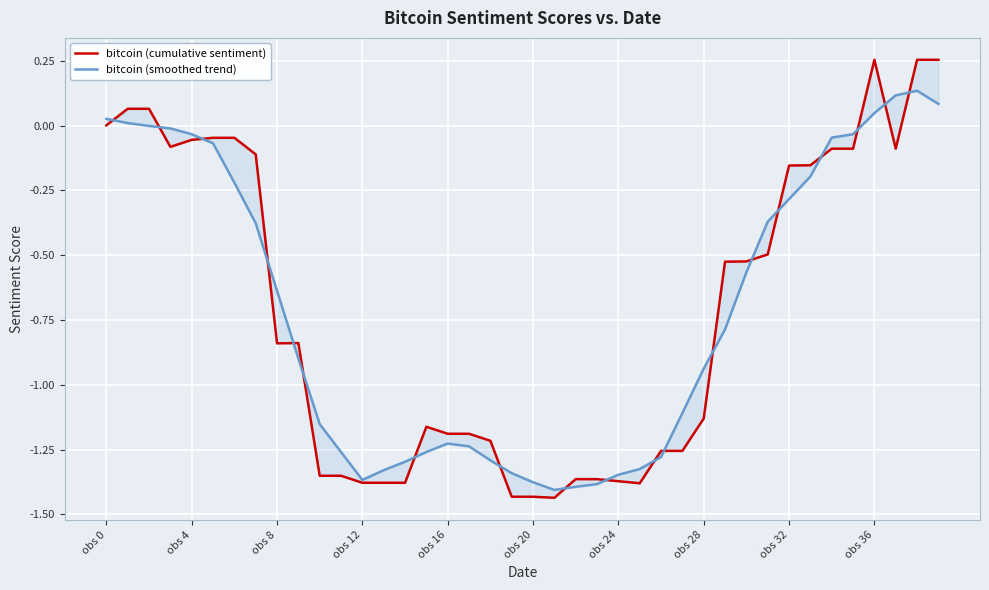

Which category has the highest value across all series?

obs 36